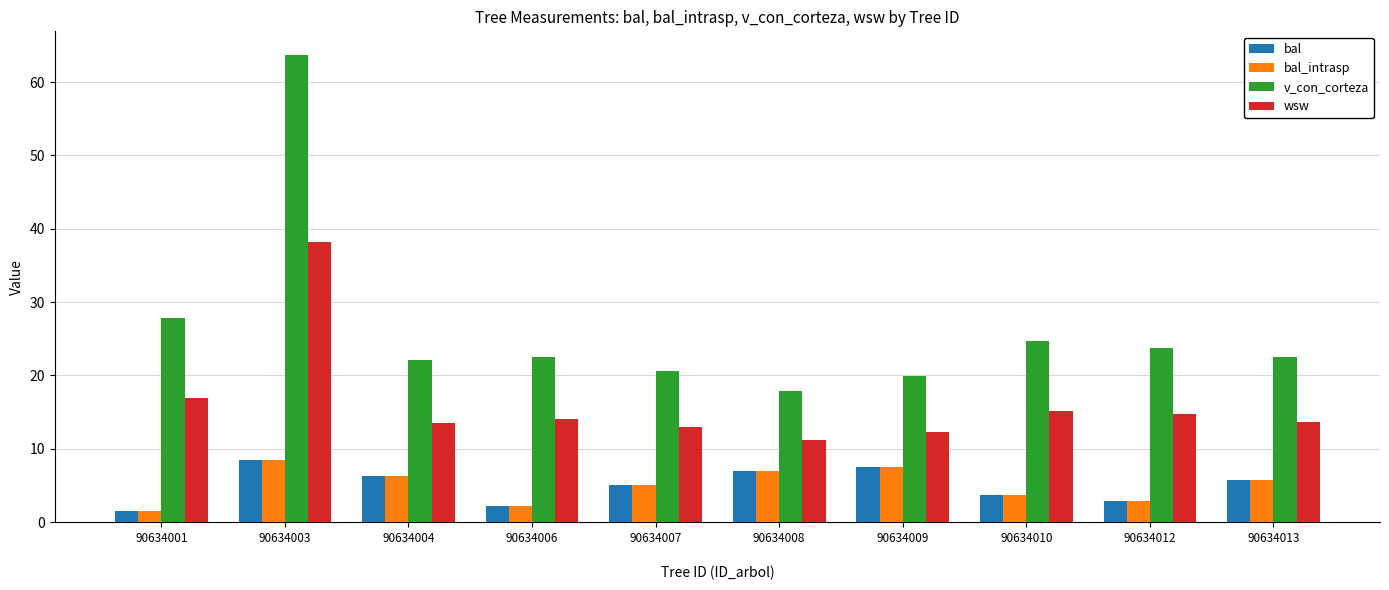

What is the difference between the maximum and second lowest values in the wsw series?

25.9